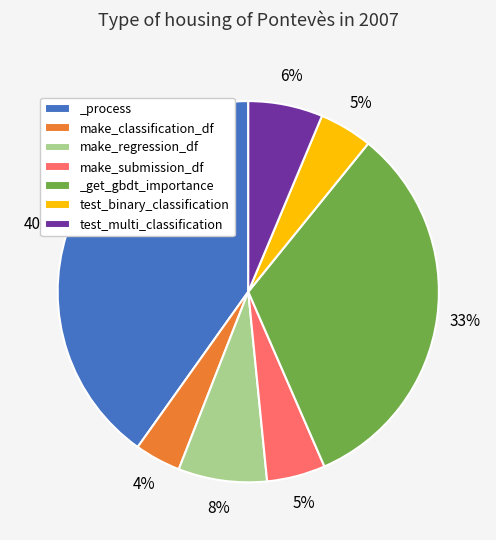

True or false: _get_gbdt_importance accounts for 33% of the total.

True